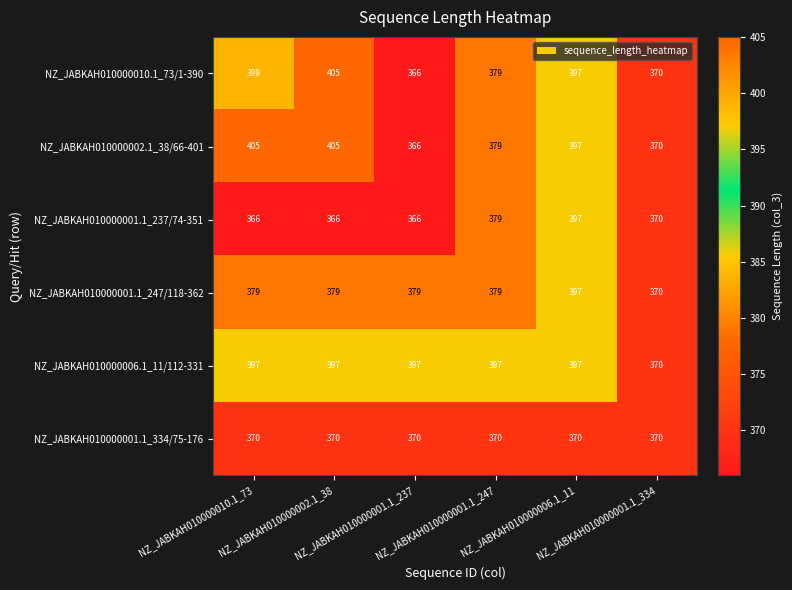

At how many categories does at least one series exceed 396?

5